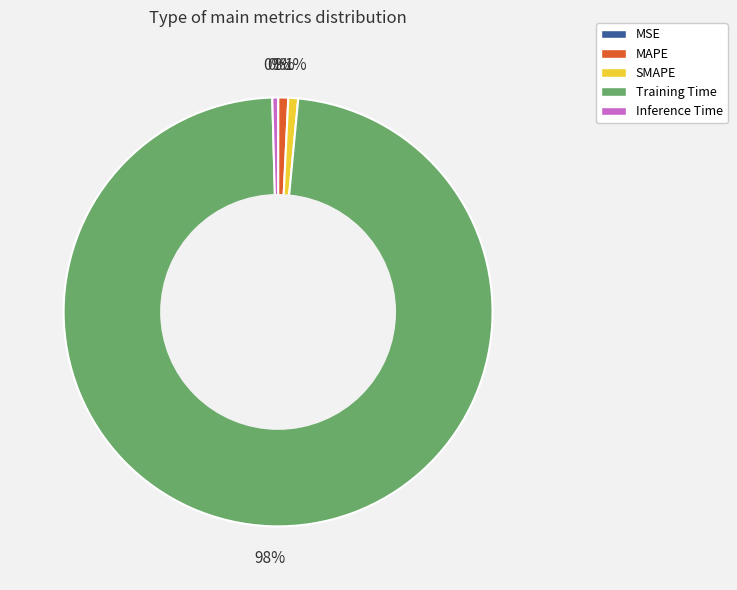

Is the sum of SMAPE and Inference Time greater than half?

No